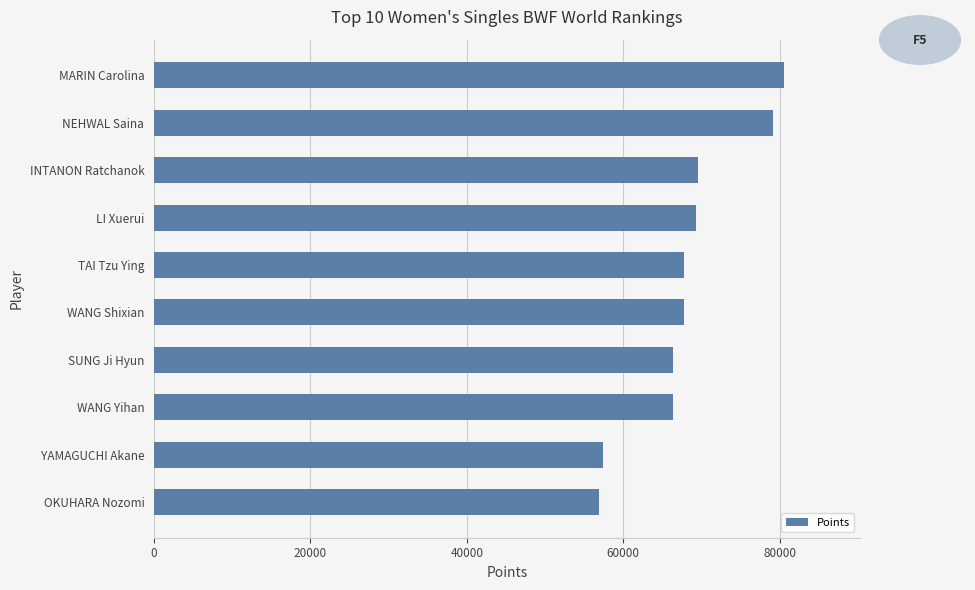

Does the chart contain any negative values?

No